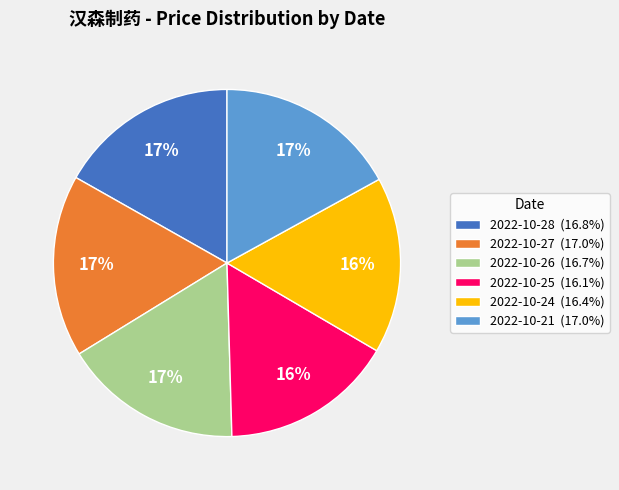

Count the number of slices in the pie.

6